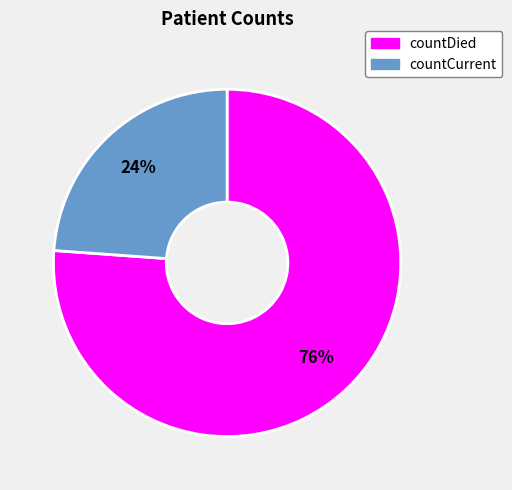

Does countDied account for over 50% of the chart?

Yes